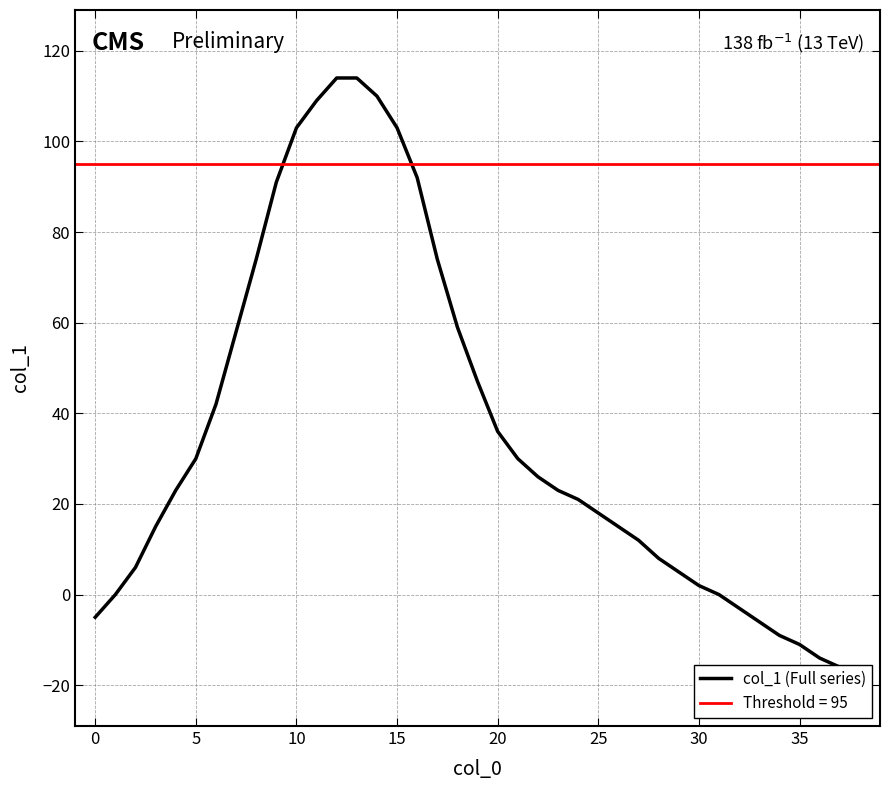

Between 37 and 10, which is larger?

10